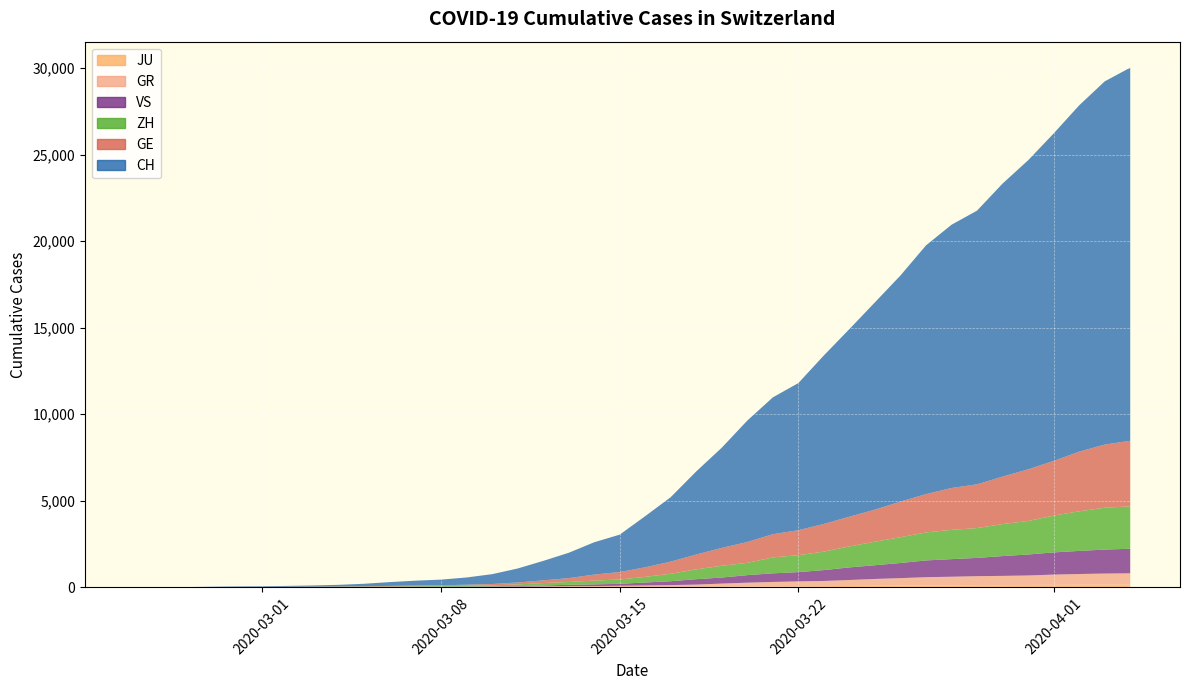

Reading left to right, transcribe all the data shown in this chart.

CH: 0	4	8	20	30	36	50	69	97	142	219	280	327	419	569	806	1124	1461	1866	2160	2954	3722	4801	5788	7014	7904	8498	9735	10838	11975	13064	14367	15207	15809	16928	17852	18915	20005	20978	21554
GE: 0	1	1	5	9	10	11	14	16	20	30	43	45	60	79	113	154	225	347	430	551	705	857	1035	1204	1342	1445	1600	1717	1856	2057	2215	2419	2530	2743	2984	3160	3445	3650	3788
ZH: 0	0	2	2	6	7	10	13	15	23	29	34	40	49	62	101	140	163	218	250	326	429	568	679	711	919	978	1067	1213	1357	1489	1616	1690	1722	1848	1936	2125	2289	2417	2450
GR: 0	2	2	6	6	6	9	9	12	14	16	17	18	18	22	31	43	53	56	71	84	101	128	182	226	258	284	300	343	393	433	474	495	519	535	547	592	622	649	657
VS: 0	0	0	1	1	2	3	3	4	5	6	7	12	17	22	30	53	76	98	115	172	225	312	349	436	498	535	628	728	793	874	968	1017	1055	1144	1211	1282	1334	1385	1418
JU: 0	0	1	1	1	1	1	2	2	4	4	5	5	7	7	7	12	17	18	19	25	29	32	36	44	54	61	69	82	92	100	114	119	127	128	140	145	149	149	154